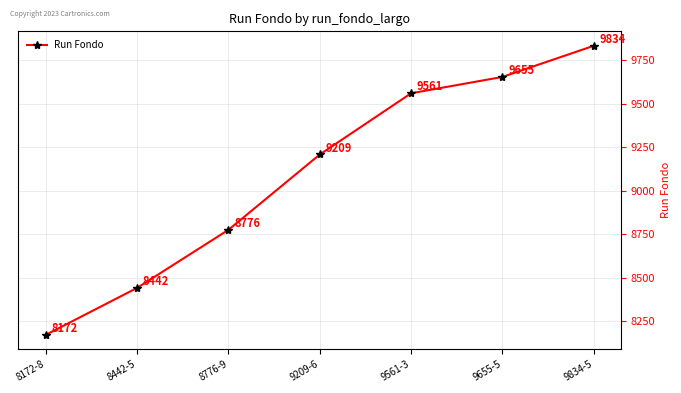

What is the value of the 6th point from the left?

9655